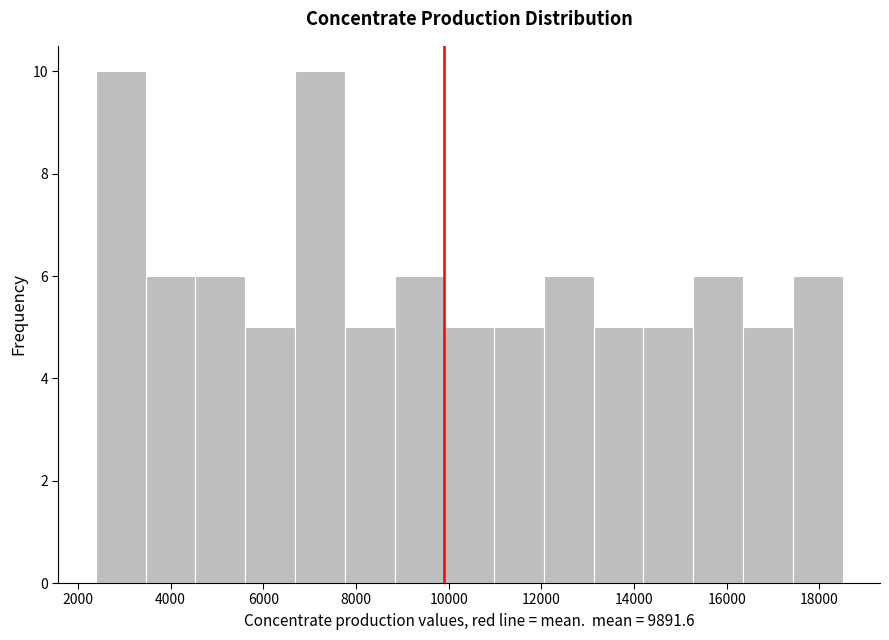

Reading left to right, transcribe this chart: for each bar, give the range it covers on the x-axis and its height. Neither the bar edges nor the heights are printed on the chart, so give them approximately, as read against the axes.

2400 to 3400: 10
3400 to 4600: 6
4600 to 5600: 6
5600 to 6600: 5
6600 to 7800: 10
7800 to 8800: 5
8800 to 10000: 6
10000 to 11000: 5
11000 to 12000: 5
12000 to 13200: 6
13200 to 14200: 5
14200 to 15200: 5
15200 to 16400: 6
16400 to 17400: 5
17400 to 18600: 6